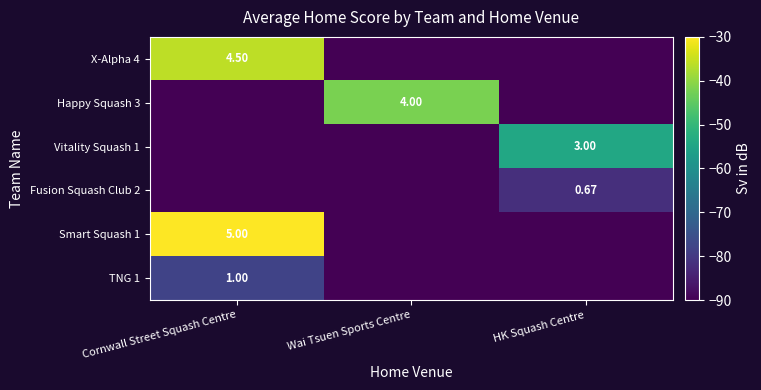

Which category has the lowest value in the X-Alpha 4 series?

Wai Tsuen Sports Centre